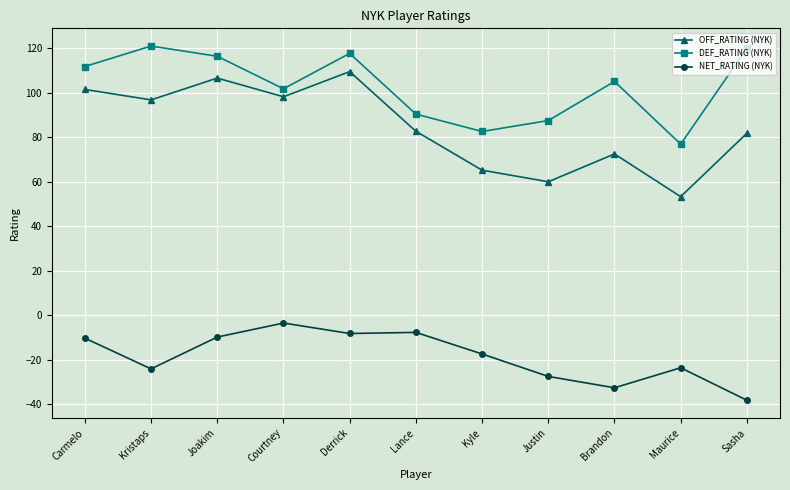

What is the value of the DEF_RATING (NYK) point at the 6th from the left?

90.4